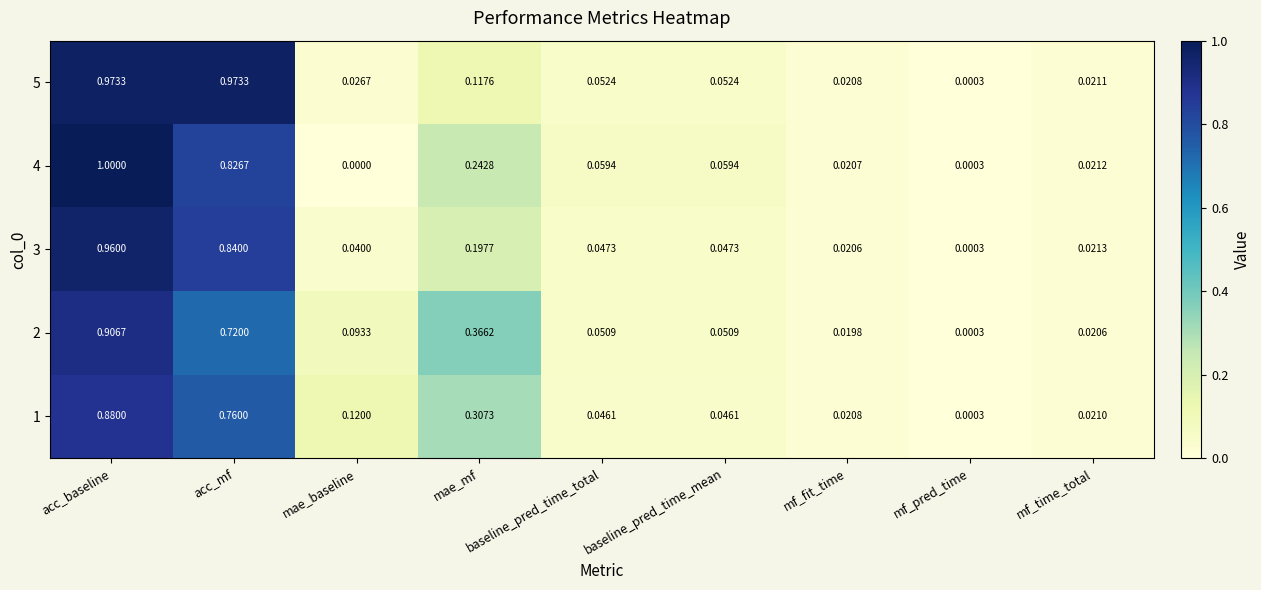

Which category has the lowest value across all series?

mae_baseline